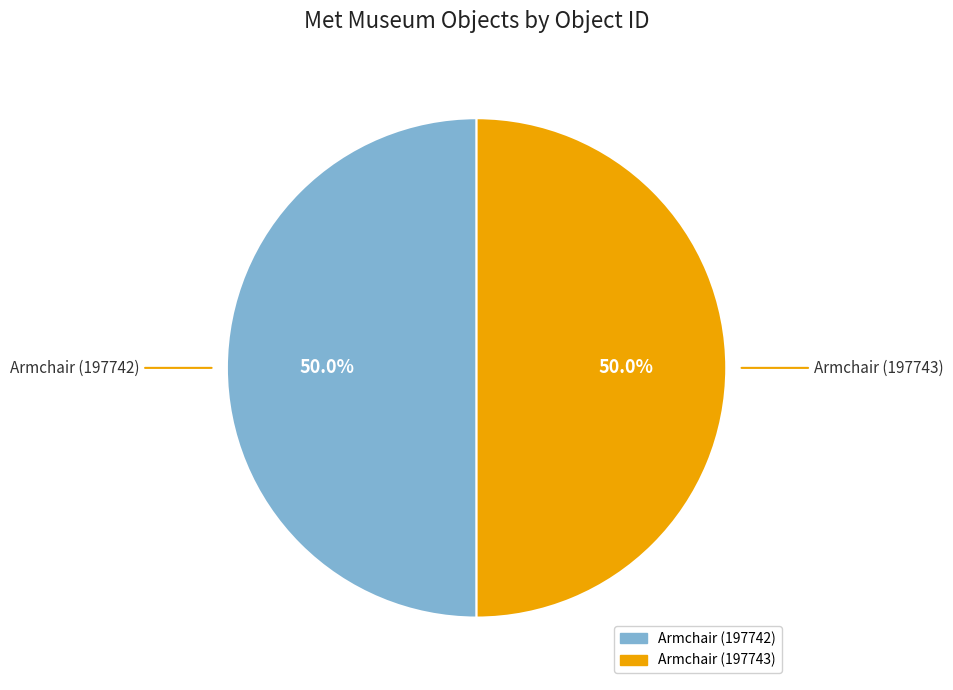

To the nearest percent, what portion does Armchair (197742) represent?

50%